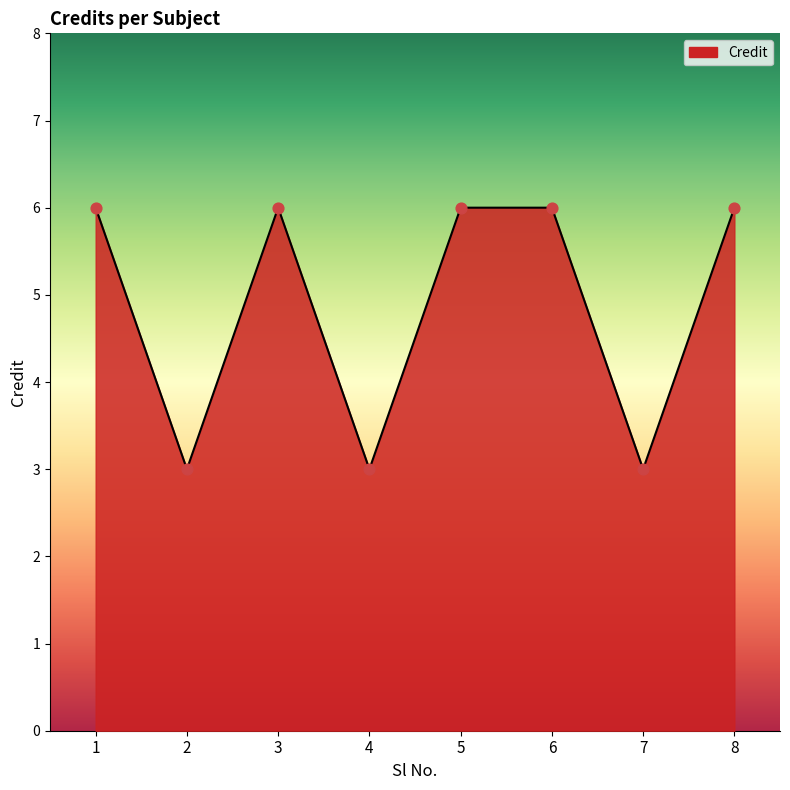

What is the change in value from 2 to 6?

+3